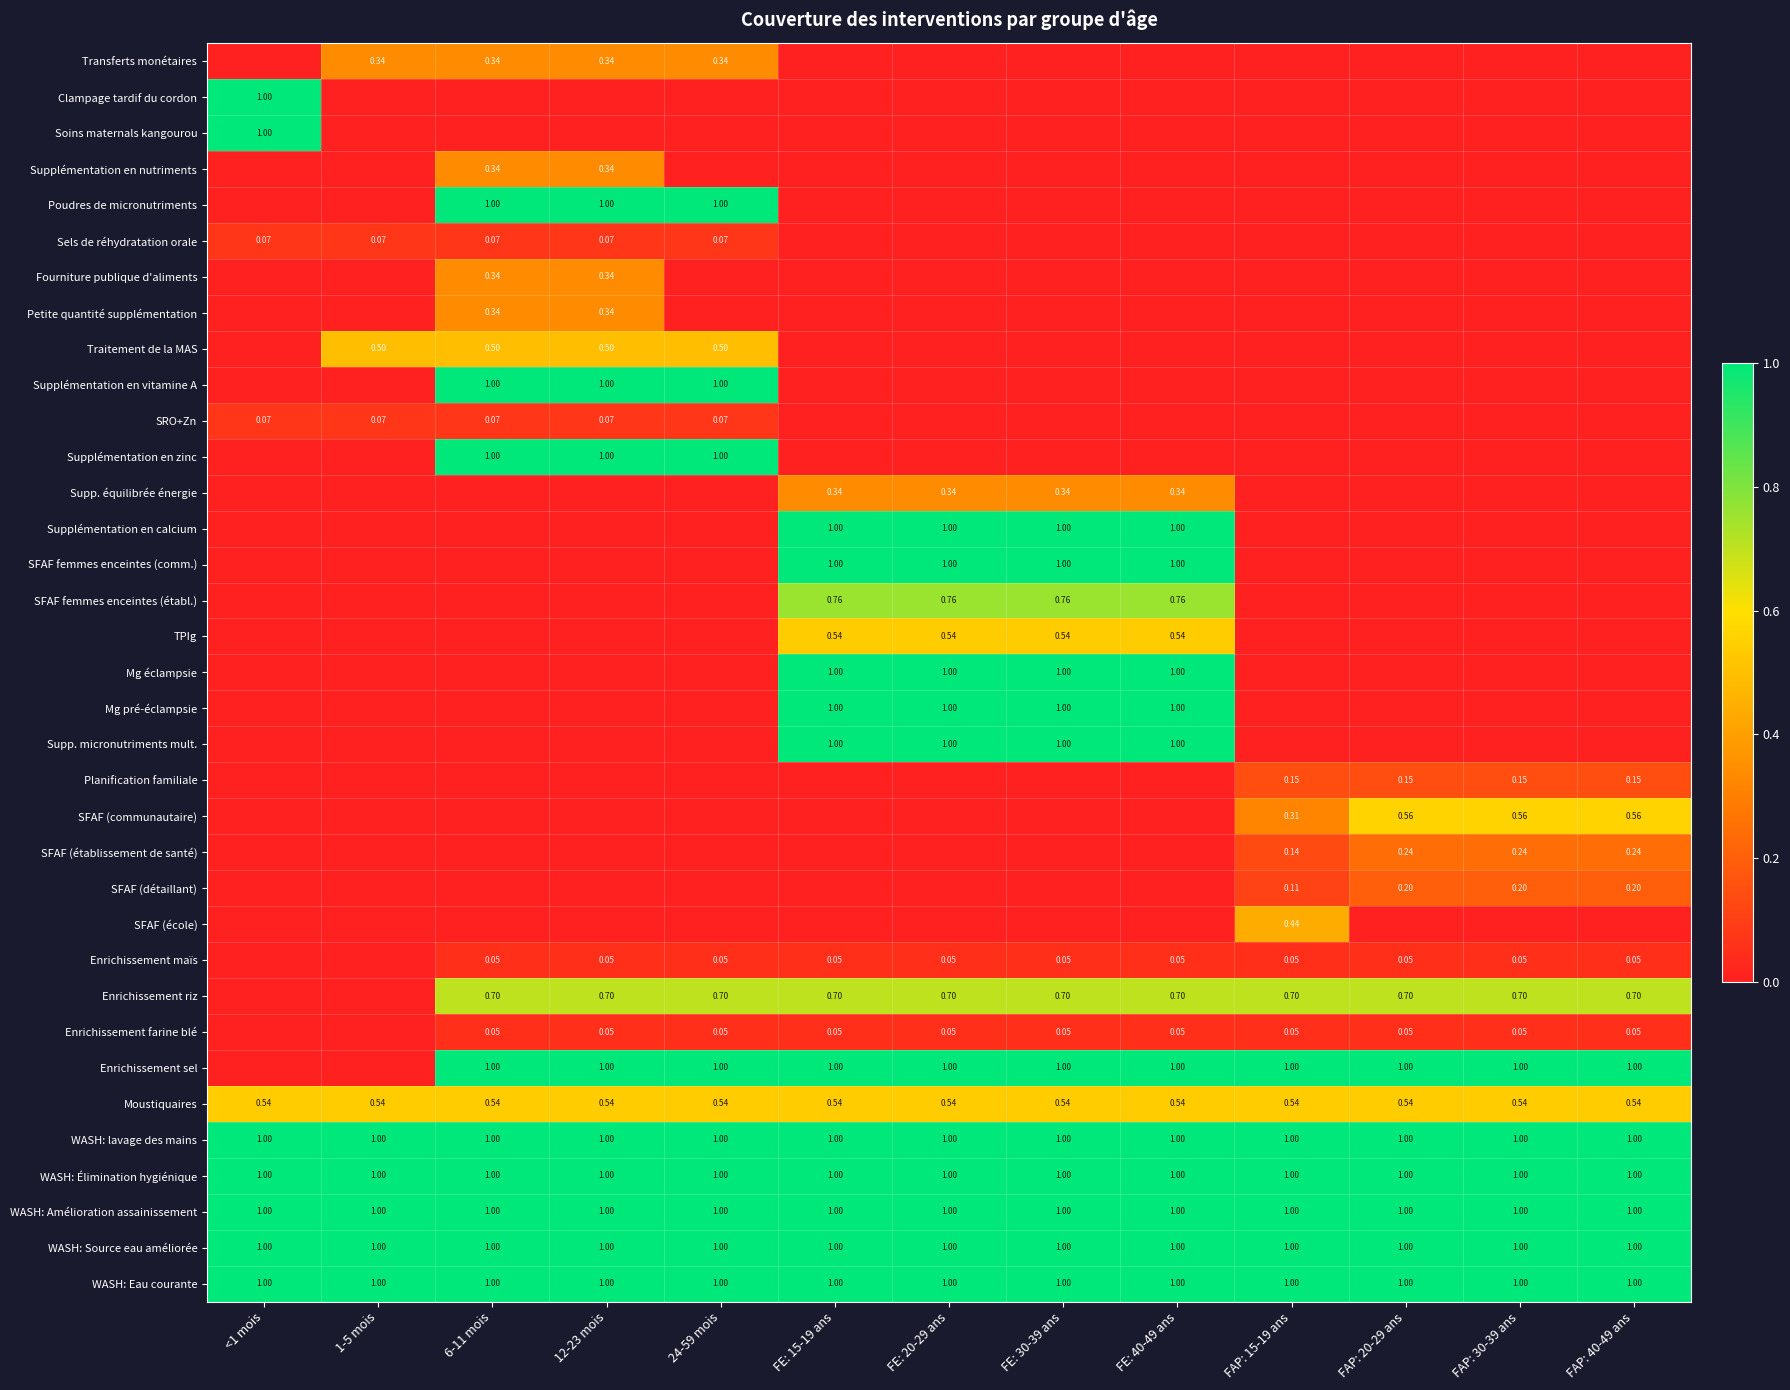

At which category does the chart reach its minimum across all series?

<1 mois